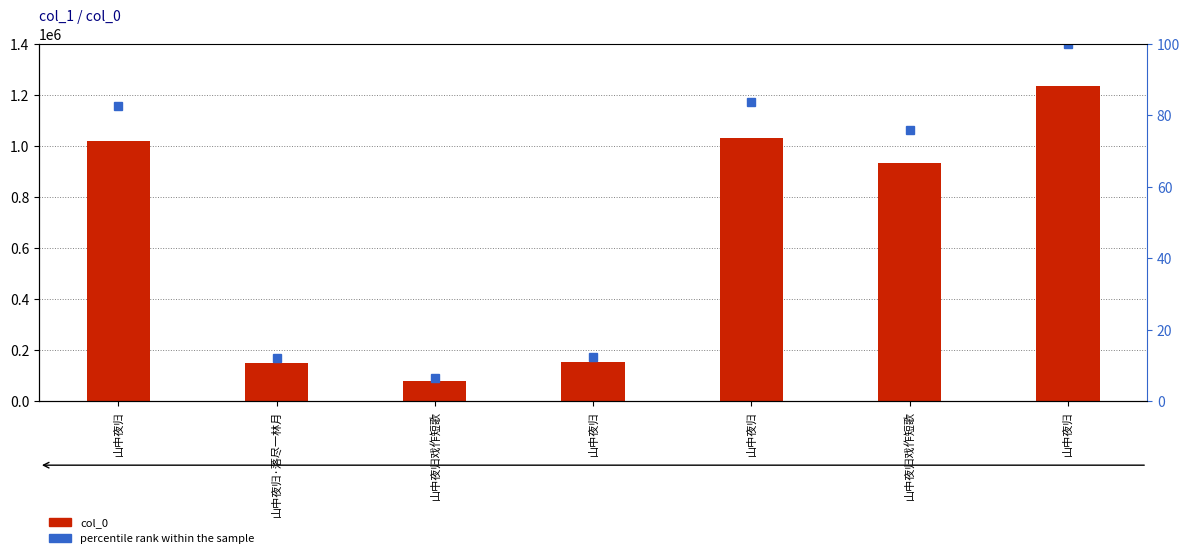

Reading right to left, extract all data points from this chart.

col_0: 山中夜归=1233534.0	山中夜归戏作短歌=935068.0	山中夜归=1033285.0	山中夜归=151479.0	山中夜归戏作短歌=79738.0	山中夜归·落尽一林月=147405.0	山中夜归=1019865.0
percentile rank within the sample: 山中夜归=100.0	山中夜归戏作短歌=75.8	山中夜归=83.8	山中夜归=12.3	山中夜归戏作短歌=6.5	山中夜归·落尽一林月=11.9	山中夜归=82.7